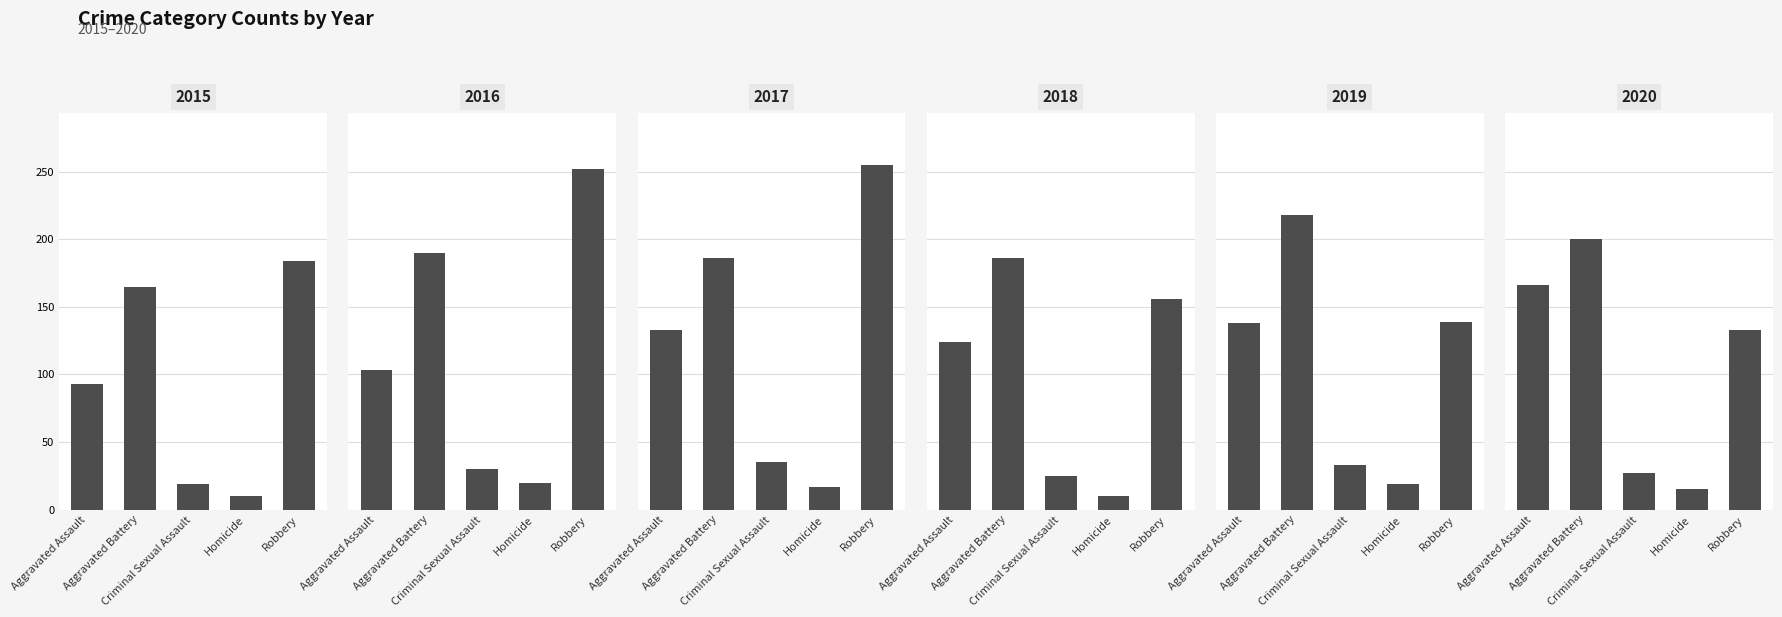

Reading left to right, list all the values displayed in this chart.

2015: Aggravated Assault=93	Aggravated Battery=165	Criminal Sexual Assault=19	Homicide=10	Robbery=184
2016: Aggravated Assault=103	Aggravated Battery=190	Criminal Sexual Assault=30	Homicide=20	Robbery=252
2017: Aggravated Assault=133	Aggravated Battery=186	Criminal Sexual Assault=35	Homicide=17	Robbery=255
2018: Aggravated Assault=124	Aggravated Battery=186	Criminal Sexual Assault=25	Homicide=10	Robbery=156
2019: Aggravated Assault=138	Aggravated Battery=218	Criminal Sexual Assault=33	Homicide=19	Robbery=139
2020: Aggravated Assault=166	Aggravated Battery=200	Criminal Sexual Assault=27	Homicide=15	Robbery=133